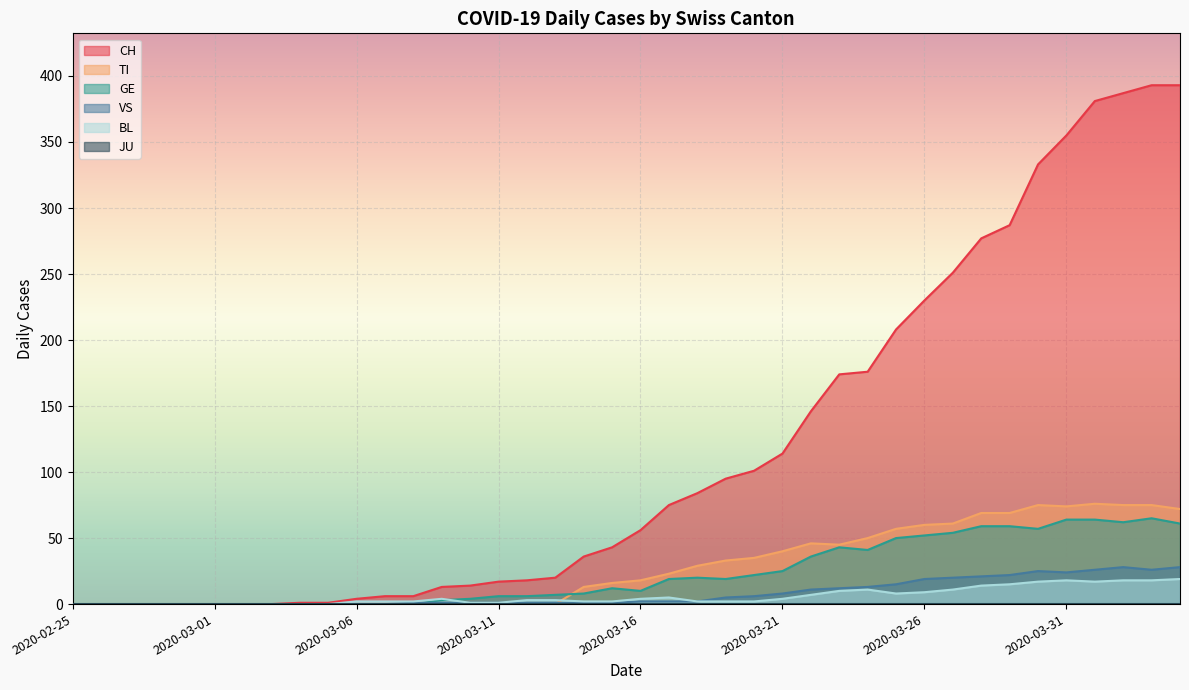

What is the value of the GE point at the 15th from the left?

4